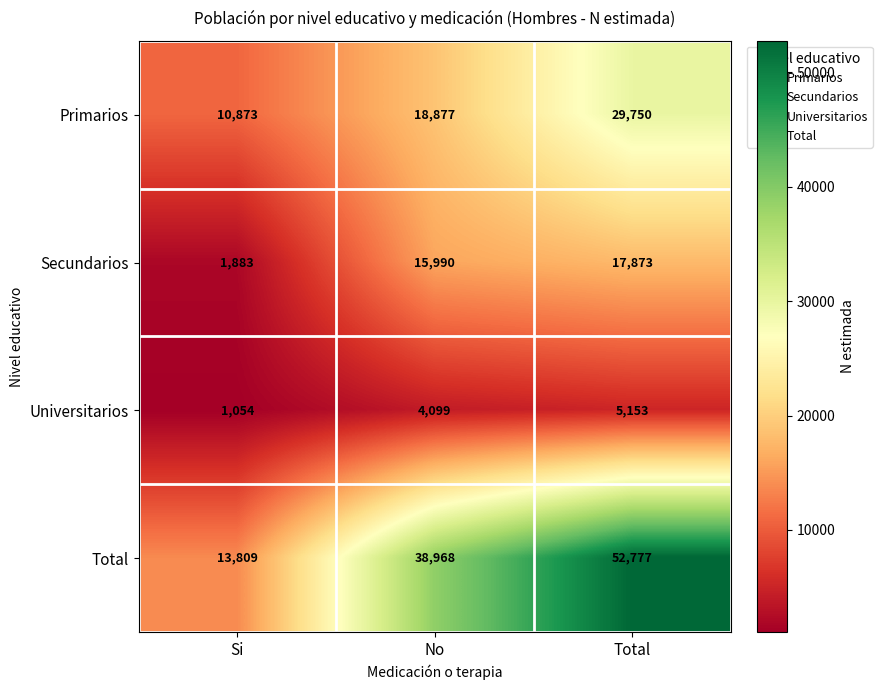

At how many categories does at least one series exceed 48085?

1